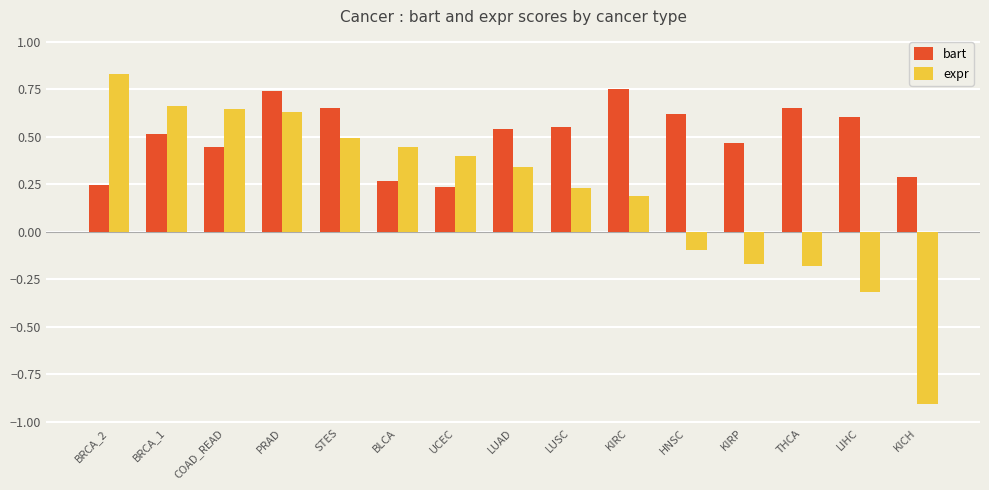

What is the difference between the maximum and second lowest values in the expr series?

1.1